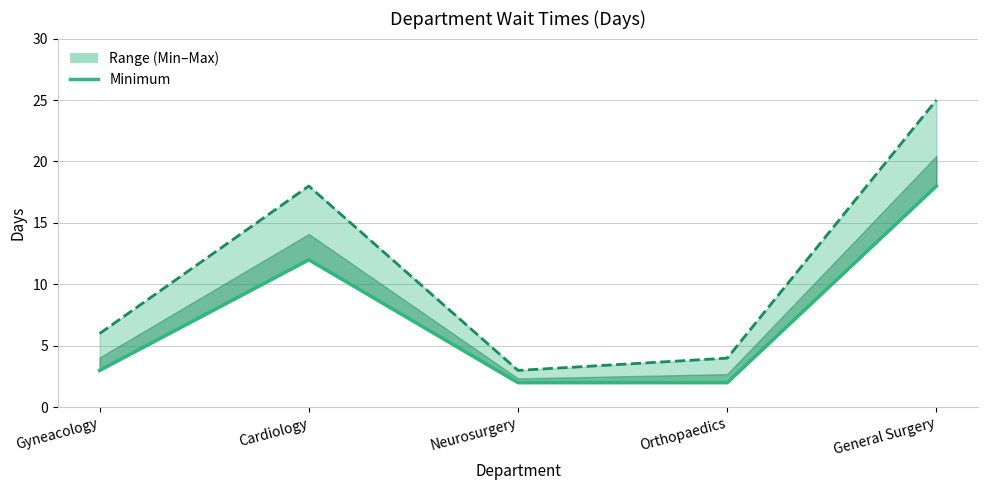

What is the minimum value shown in the chart?

2